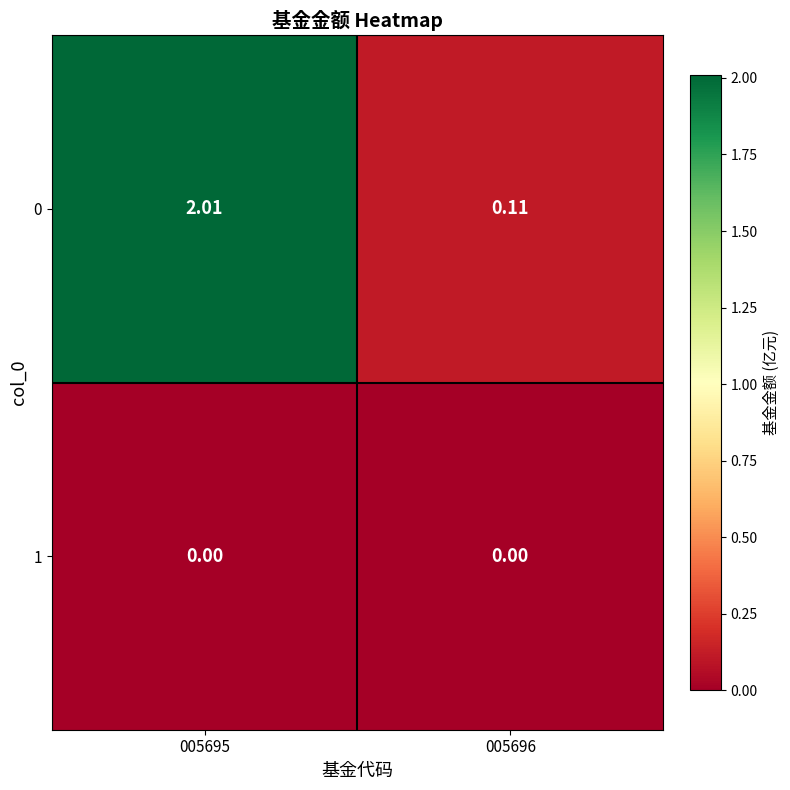

How many categories are shown in the chart?

2